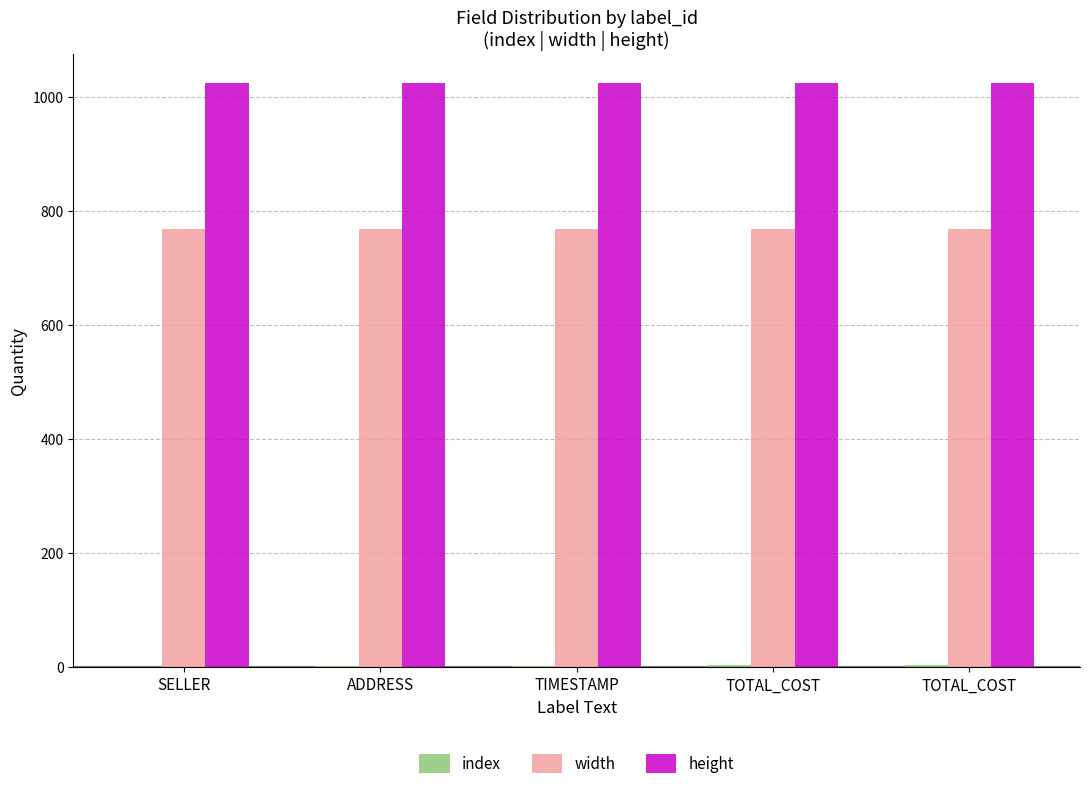

At how many categories does at least one series exceed 49?

5